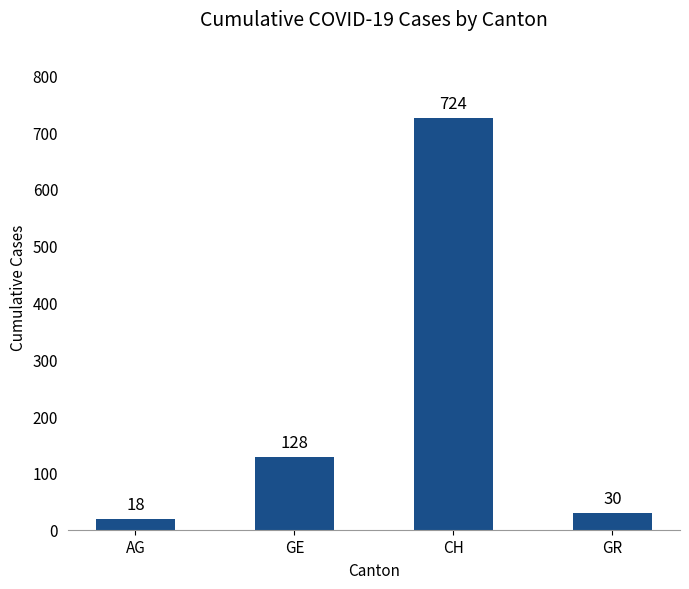

Is it true that the value at AG is 18?

True